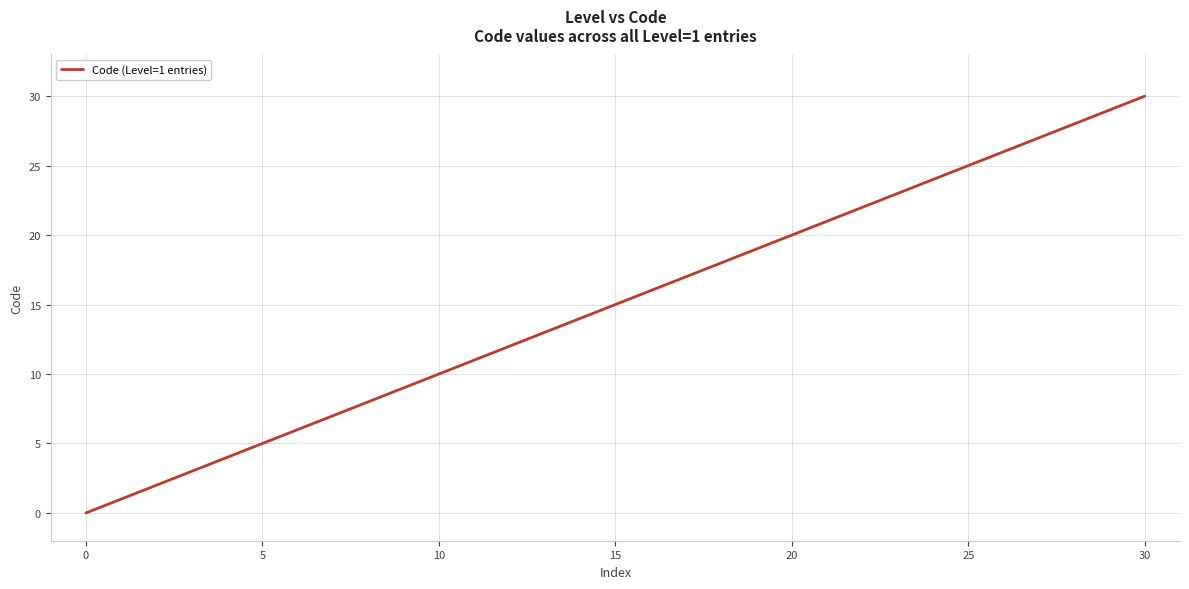

What is the maximum value shown in the chart?

30